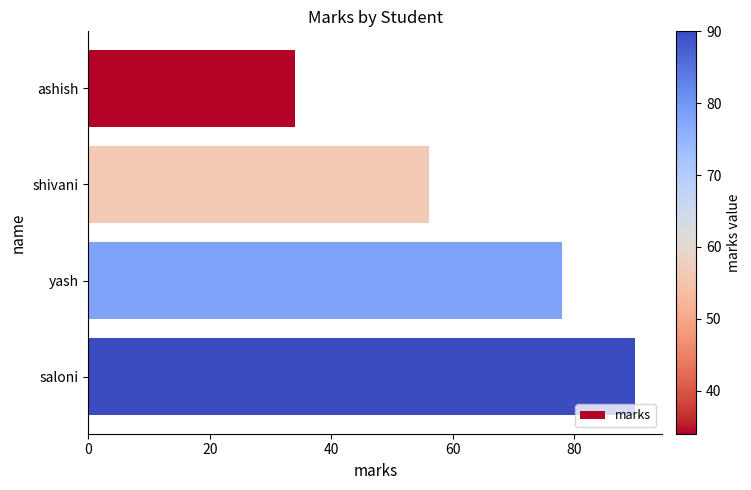

How many data points does each series have?

4